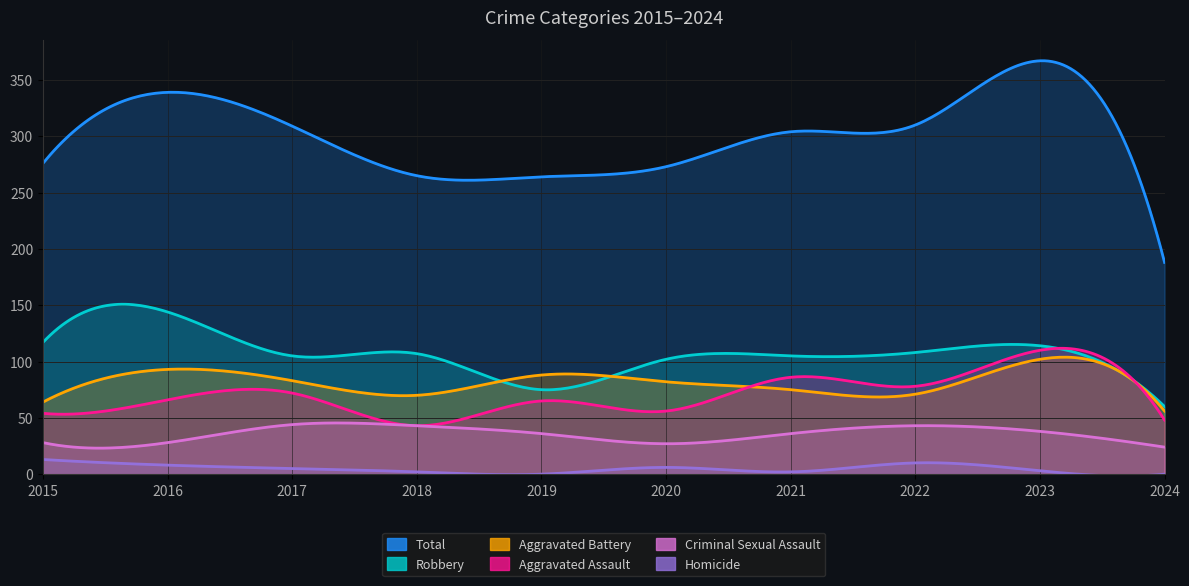

What is the difference between the Total values at 2024 and 2019?

76